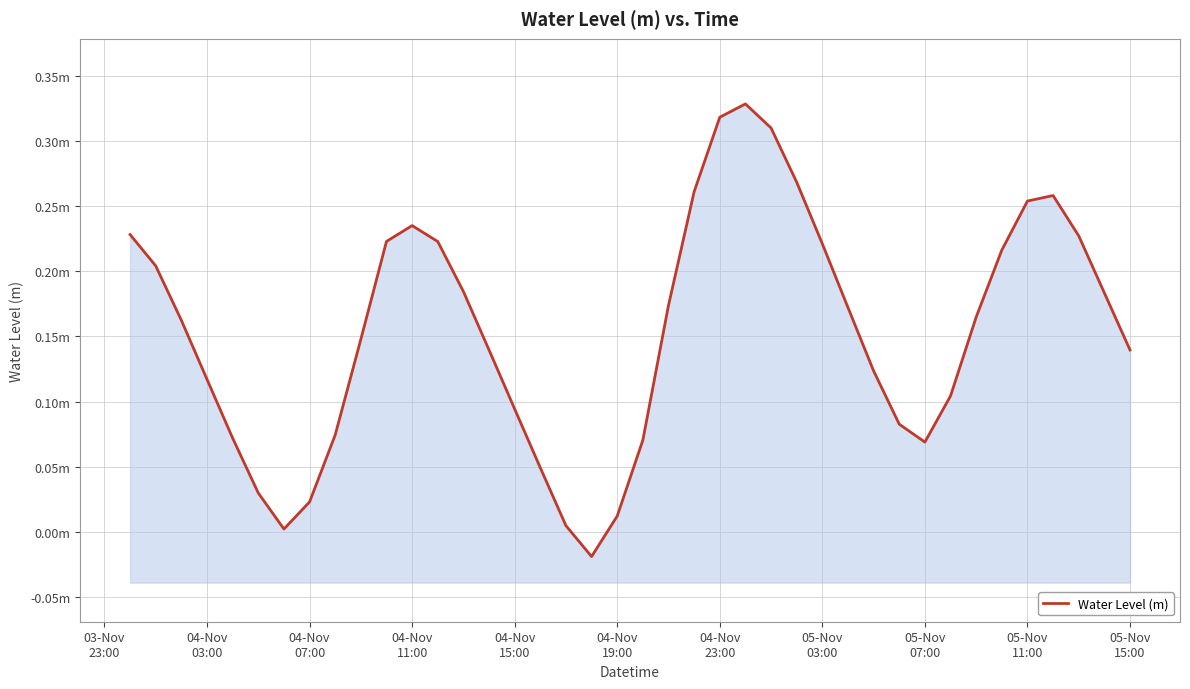

Which has a higher value, 35 or 04-Nov
19:00?

35